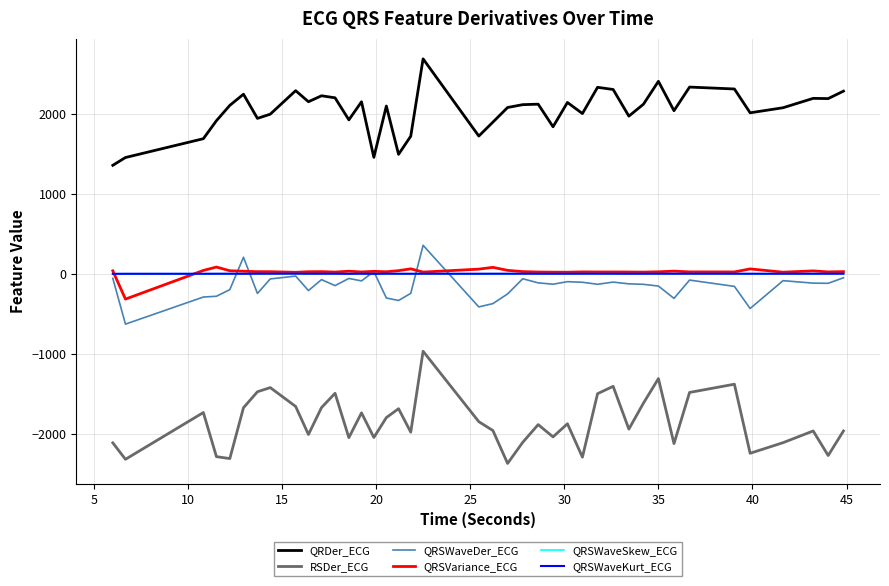

True or false: RSDer_ECG and QRSWaveKurt_ECG intersect in this chart.

False